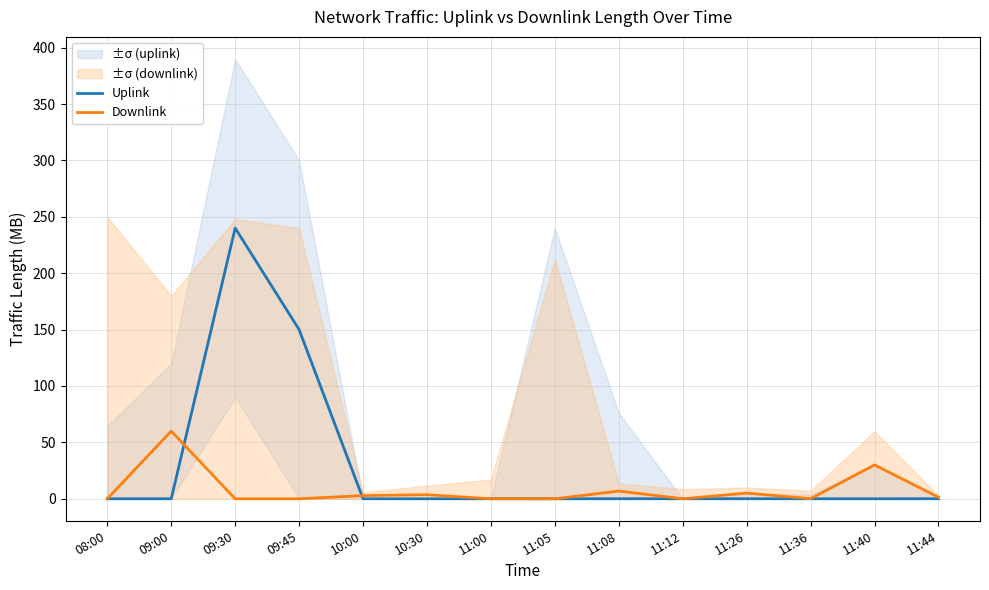

In Downlink, how many points are higher than both neighbors (excluding endpoints)?

5